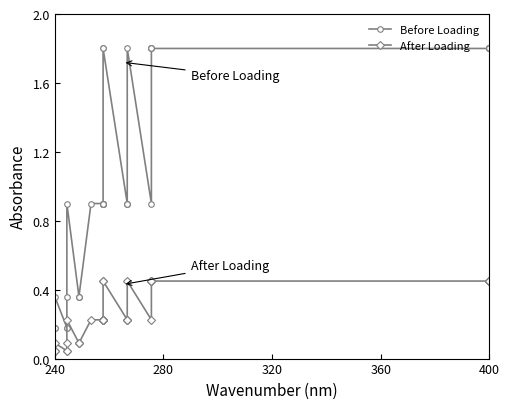

True or false: Before Loading and After Loading intersect in this chart.

False